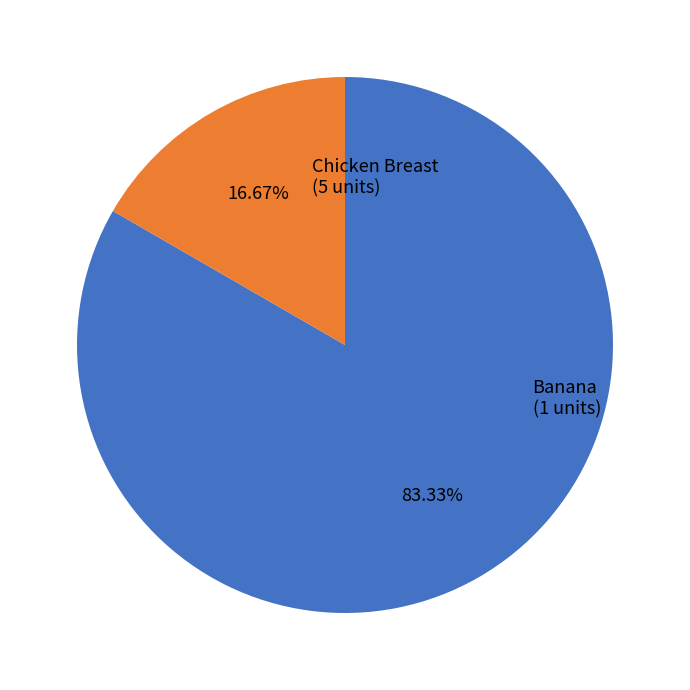

Is there a majority slice in this chart?

Yes